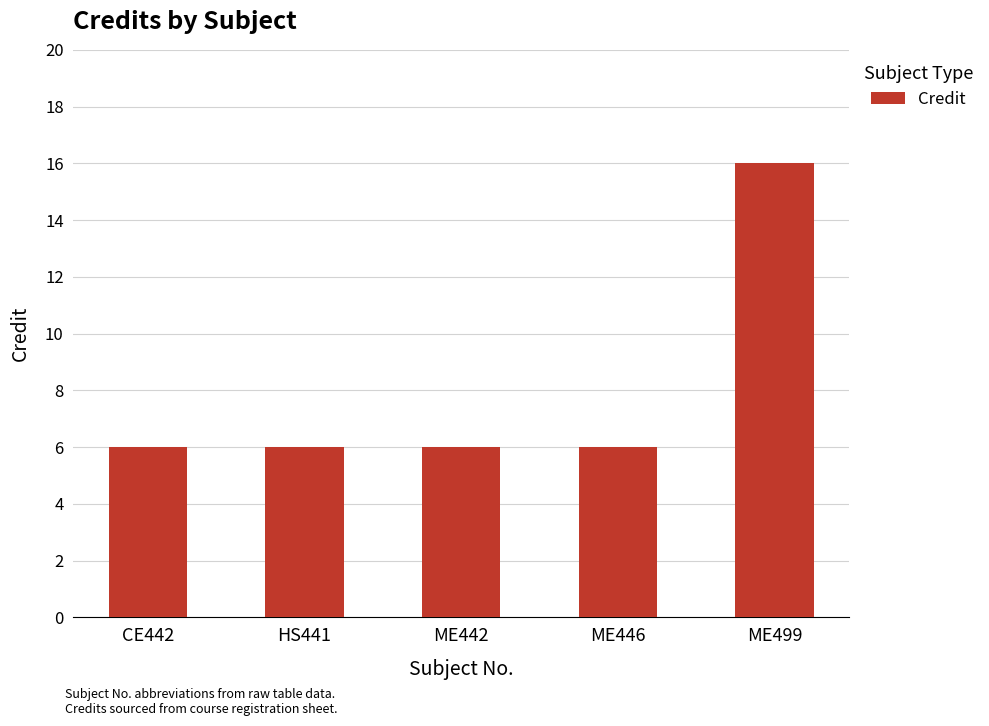

How many series are shown in this chart?

1